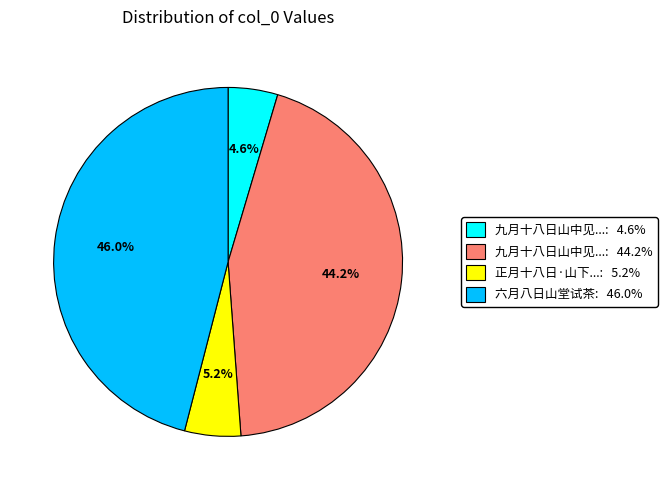

Does any single category account for the majority?

No